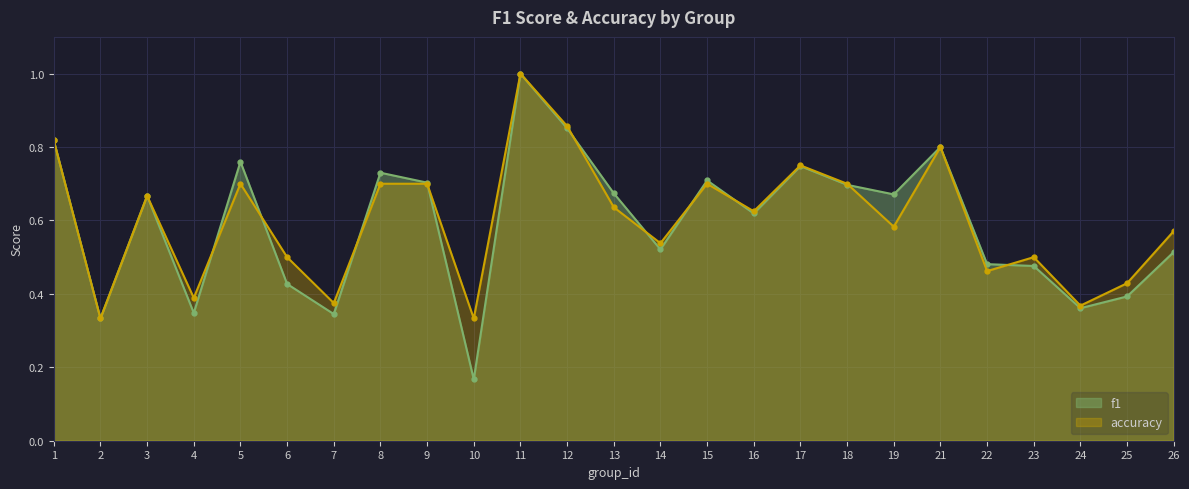

True or false: f1 has more than 0 interior local peaks.

True